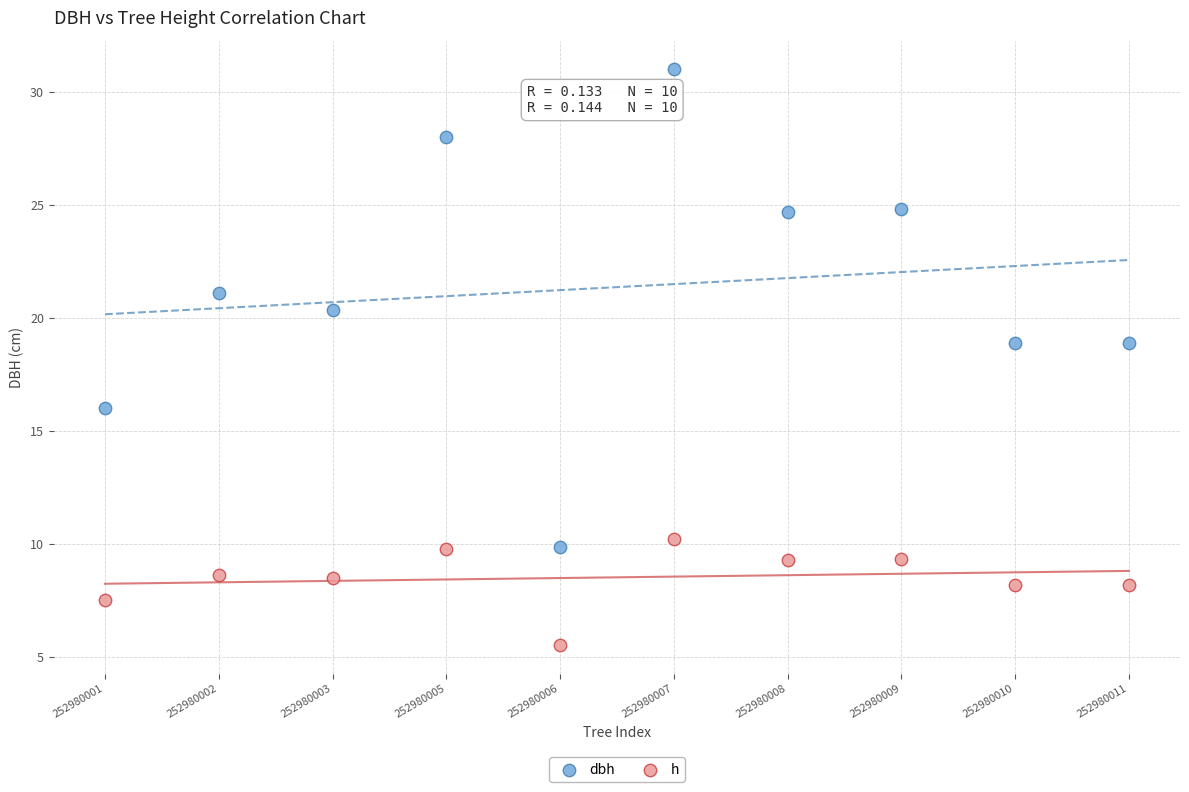

Which series has the widest spread of Y values?

dbh